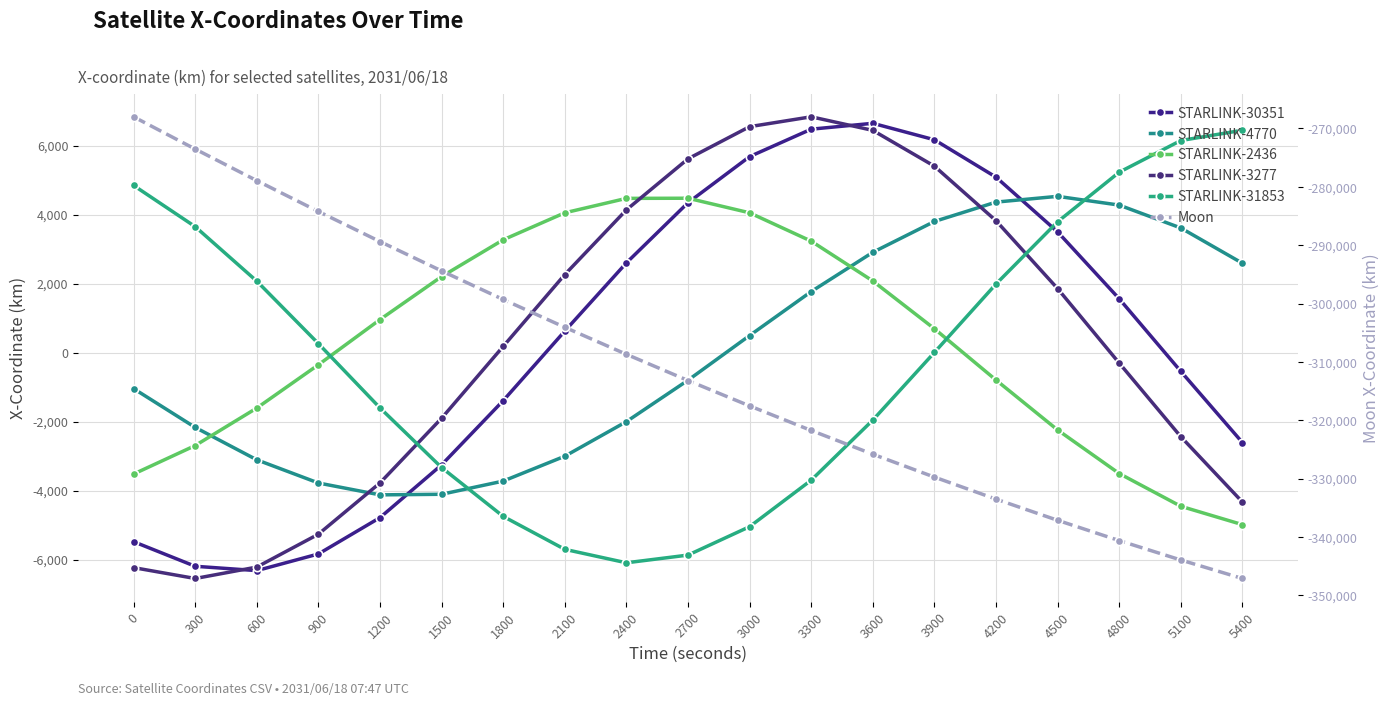

What are all the series names shown in the legend?

STARLINK-30351, STARLINK-4770, STARLINK-2436, STARLINK-3277, STARLINK-31853, Moon